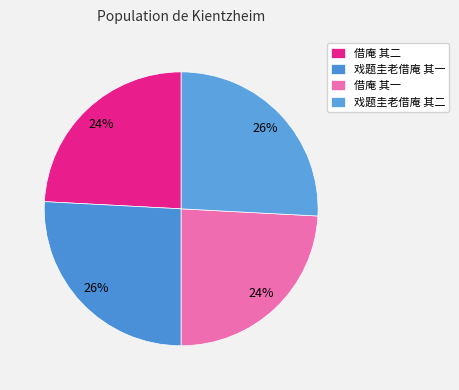

Approximately how many times larger is the value at 借庵 其二 compared to 借庵 其一?

1.0